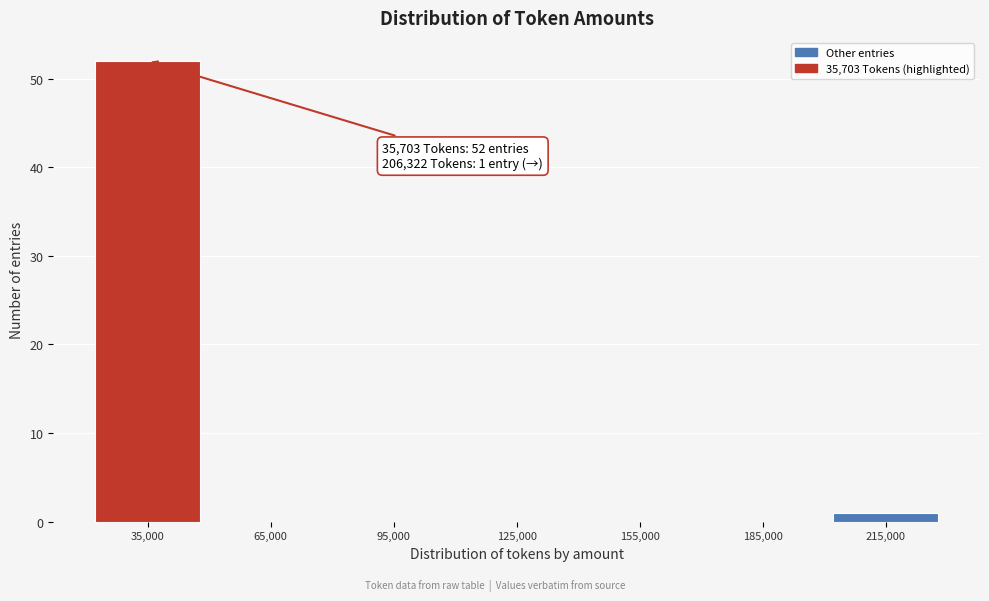

Which range on the x-axis has the tallest bar?

20000 to 50000